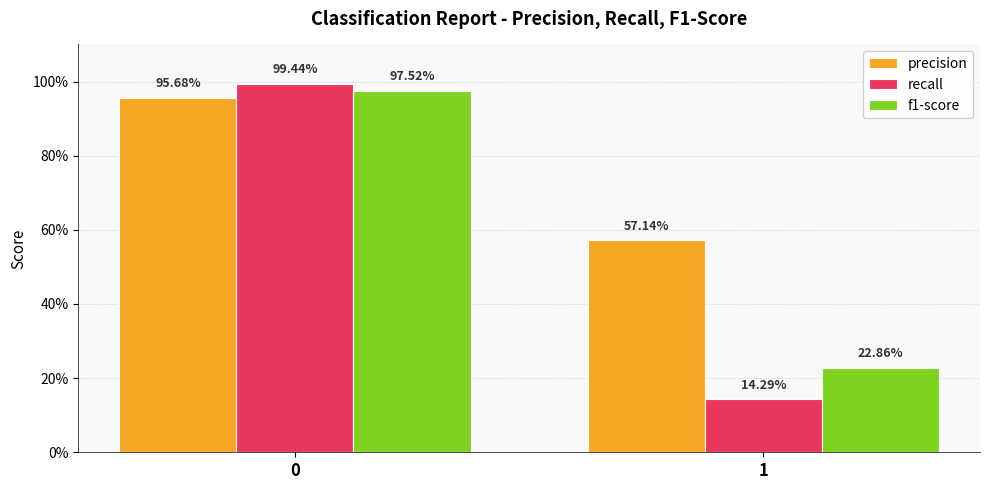

Reading right to left, list all the values displayed in this chart.

precision: 1=0.6	0=1.0
recall: 1=0.1	0=1.0
f1-score: 1=0.2	0=1.0